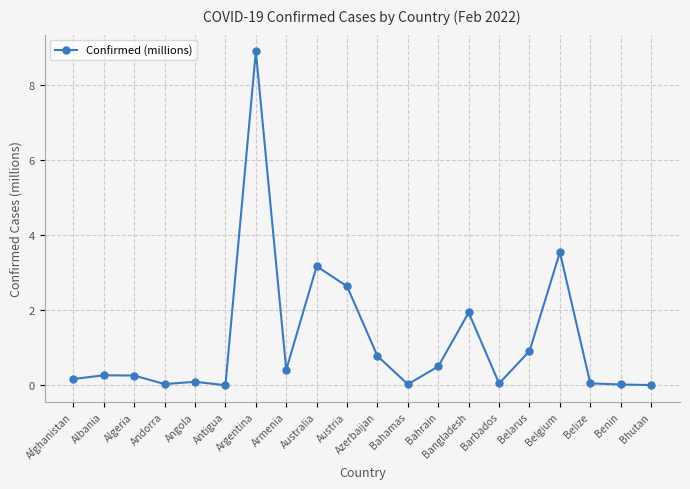

Does the chart have visible grid lines?

Yes